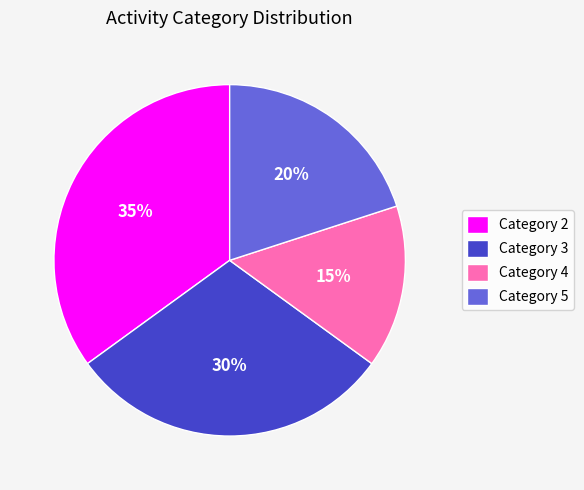

Combined, do Category 3 and Category 2 account for over 50%?

Yes